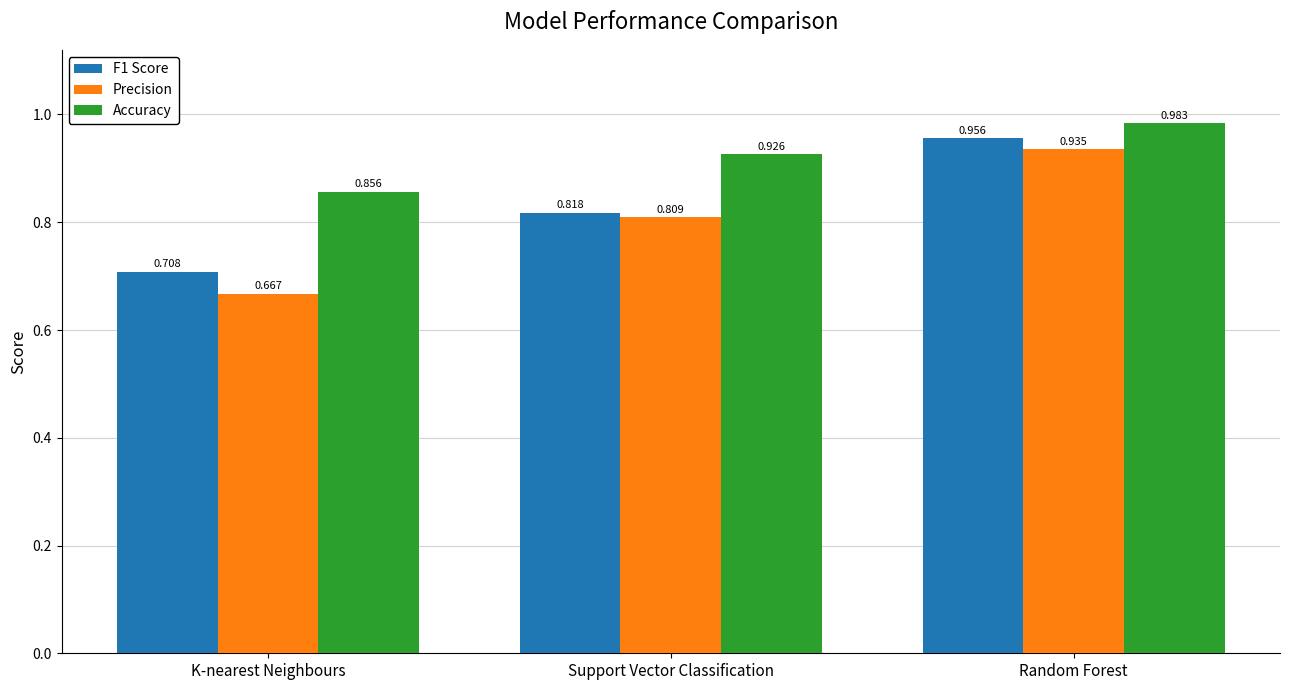

Which category has the lowest value in the F1 Score series?

K-nearest Neighbours